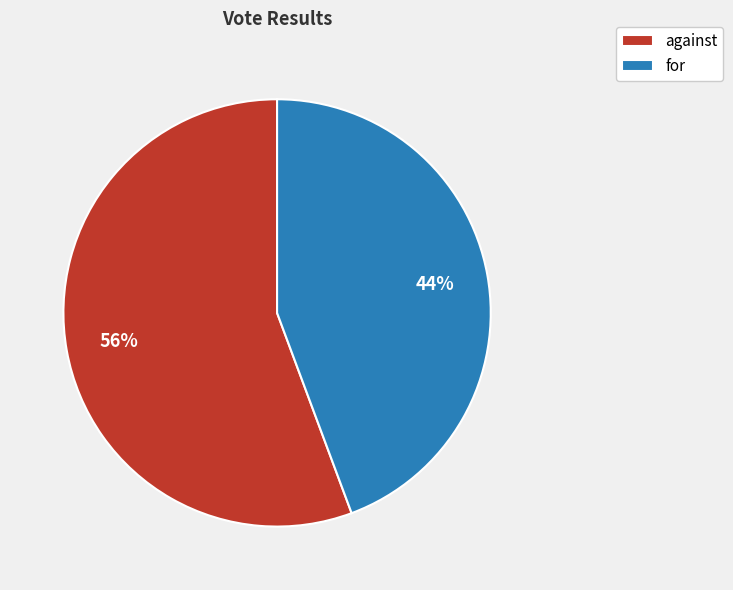

Between against and for, which is larger?

against